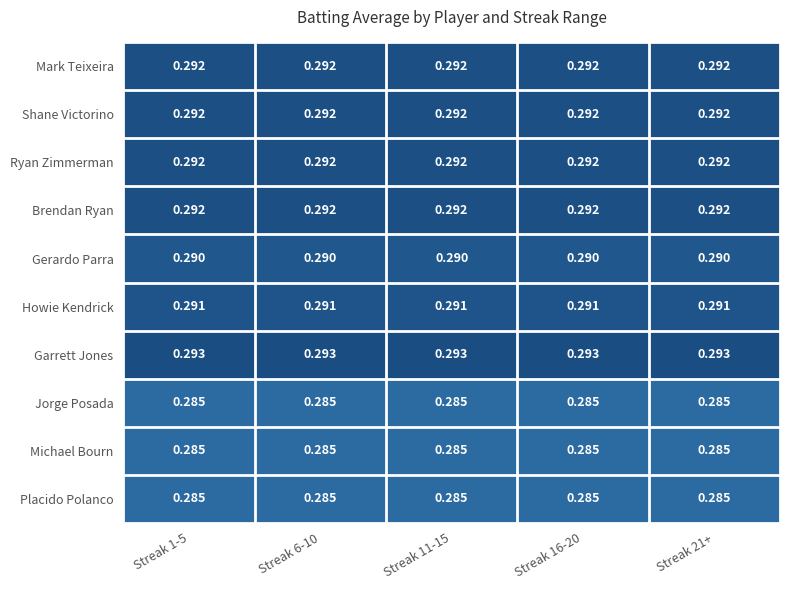

Is the value of Mark Teixeira at Streak 11-15 greater than the value of Jorge Posada at Streak 11-15?

Yes